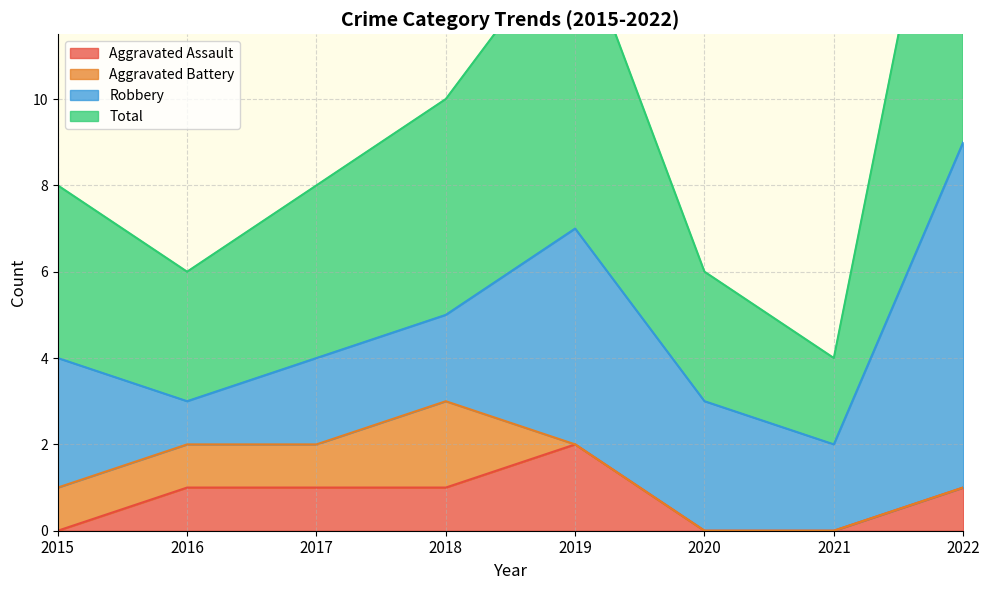

List the labels in order of Aggravated Assault value, smallest first.

2015, 2020, 2021, 2016, 2017, 2018, 2022, 2019